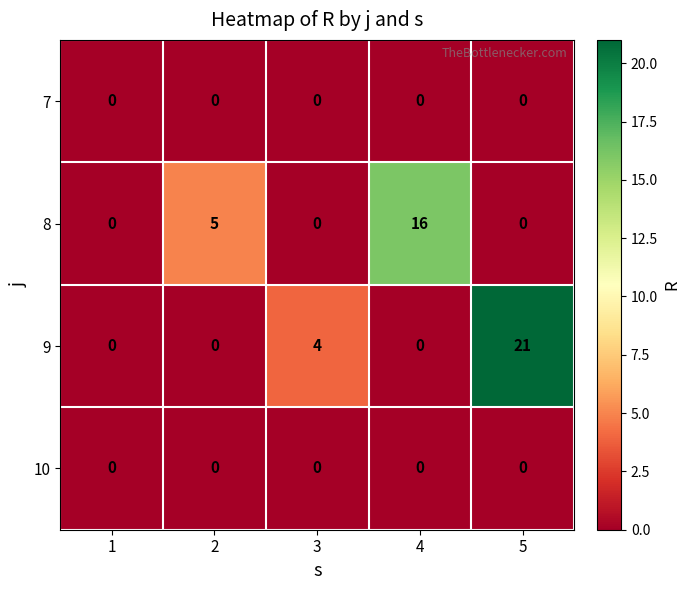

What is the difference between the maximum and minimum values in the 9 series?

21